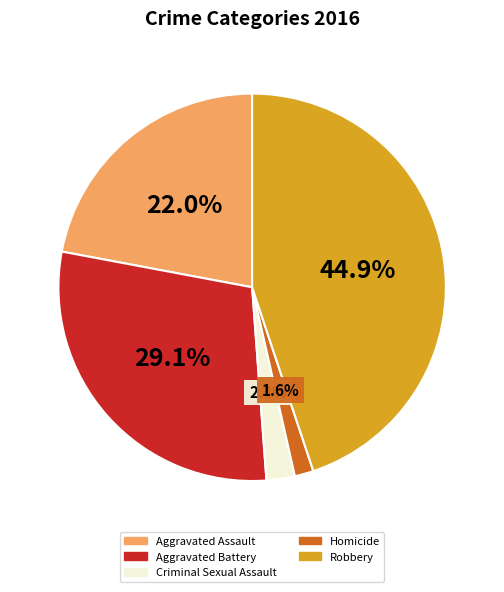

To the nearest percent, what is the combined percentage of Robbery and Criminal Sexual Assault?

47%